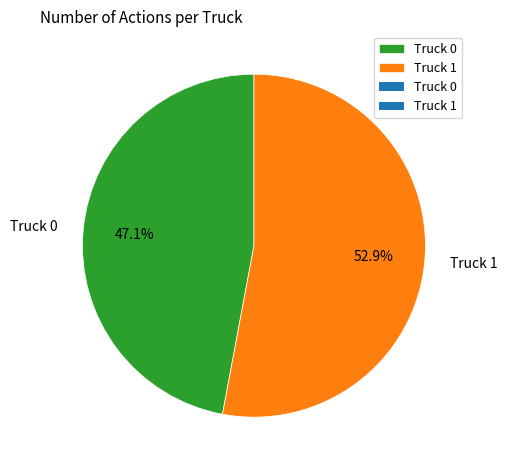

What percentage do Truck 1 and Truck 0 together represent?

100.0%